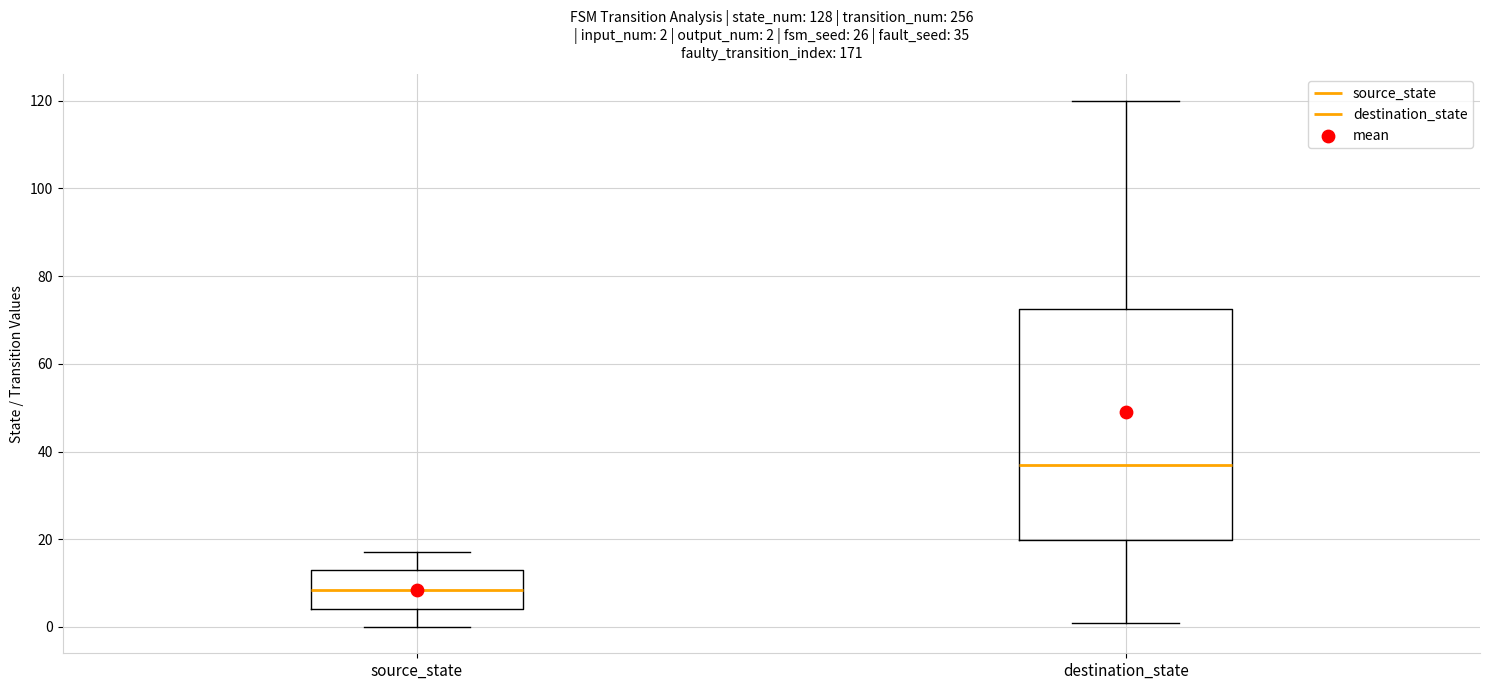

Comparing the boxes themselves (not the whiskers), which one is the tallest?

destination_state